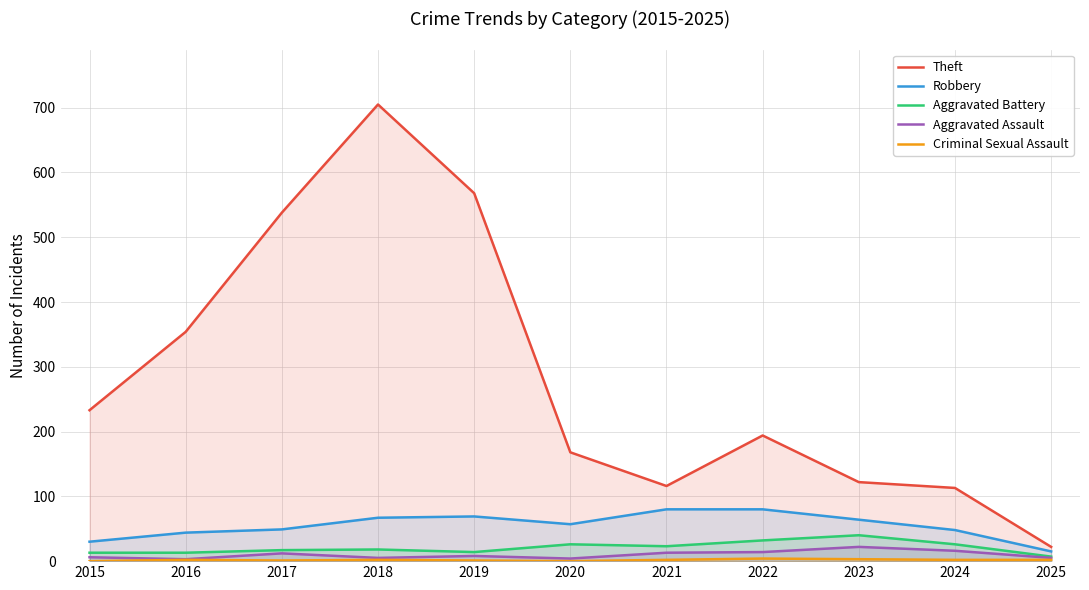

What is the difference between the Robbery values at 2023 and 2016?

20